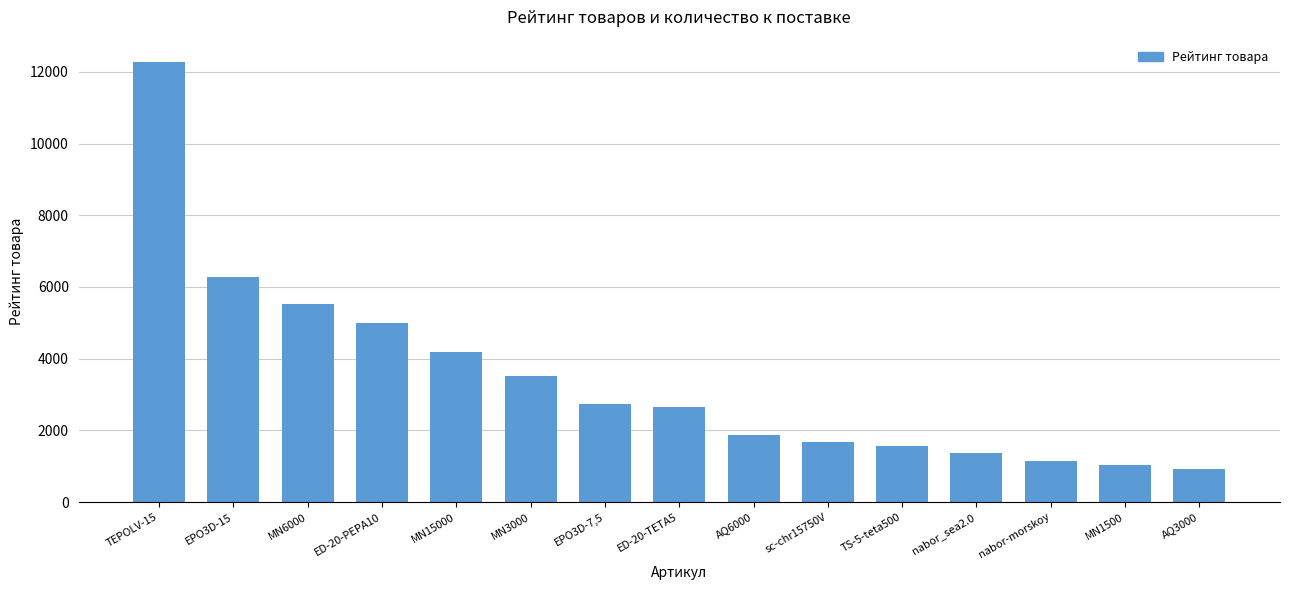

What is the smallest value displayed?

910.0